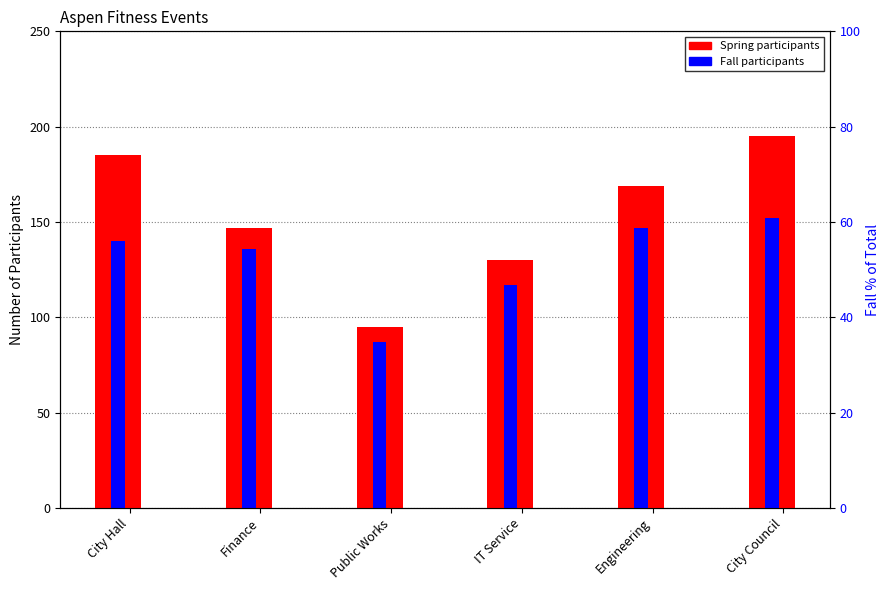

Rank the series by their maximum value, from highest to lowest.

Spring, Fall